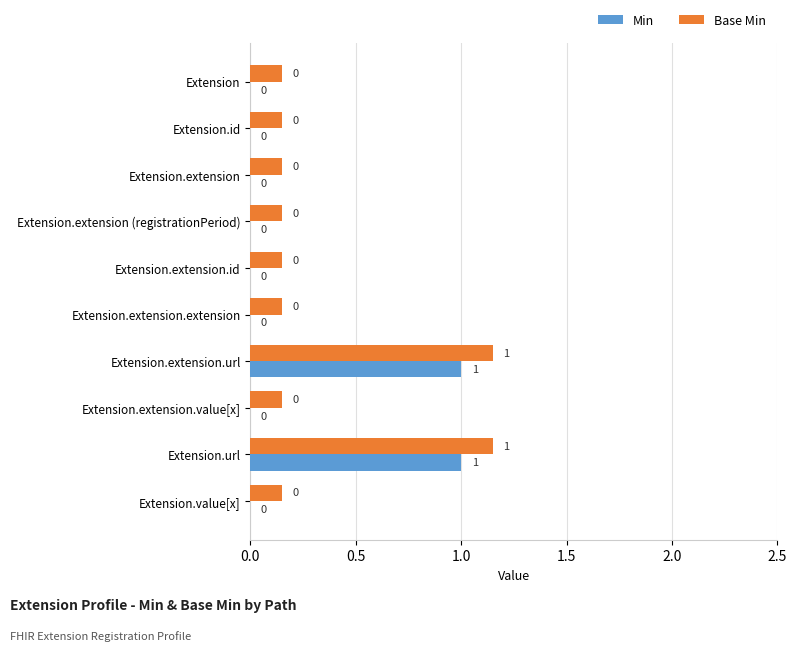

Reading left to right, transcribe all the data shown in this chart.

Min: 0.0	0.0	0.0	0.0	0.0	0.0	1.0	0.0	1.0	0.0
Base Min: 0.1	0.1	0.1	0.1	0.1	0.1	1.1	0.1	1.1	0.1